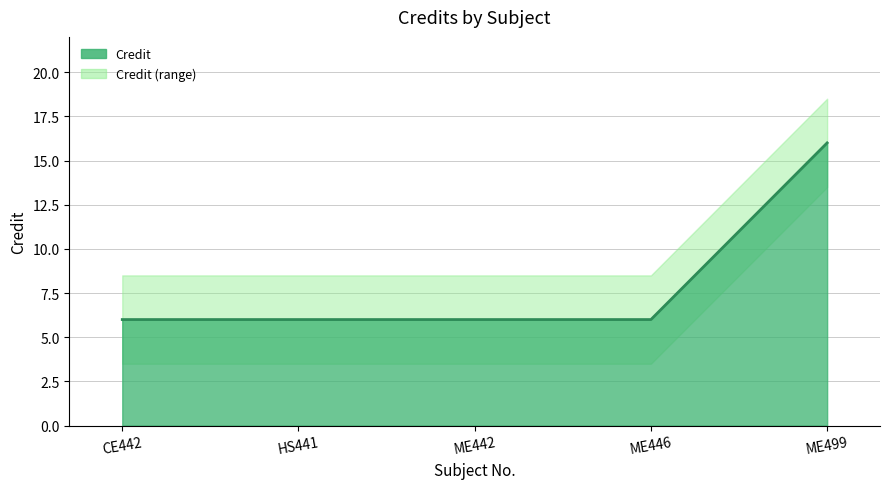

What is the difference between the values at HS441 and ME499?

10